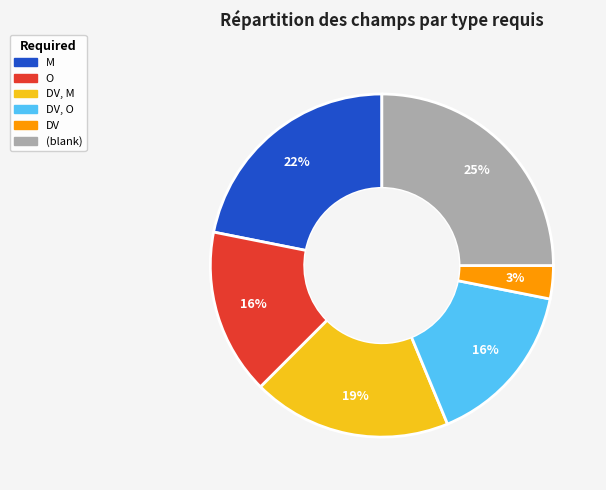

To the nearest percent, what is the difference between the largest and smallest slice percentages?

22%